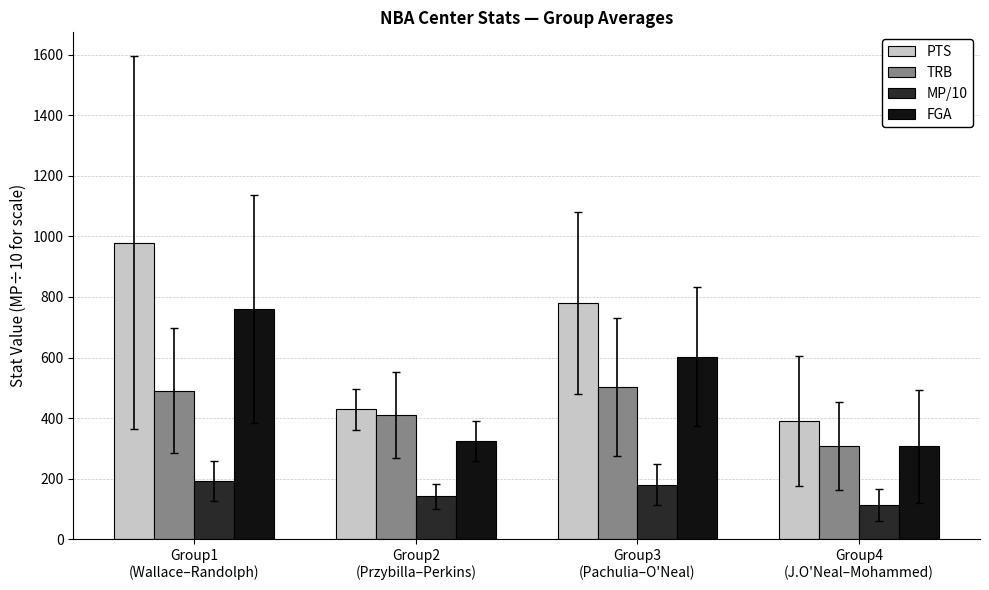

Which category has the highest value in the PTS series?

Group1
(Wallace–Randolph)